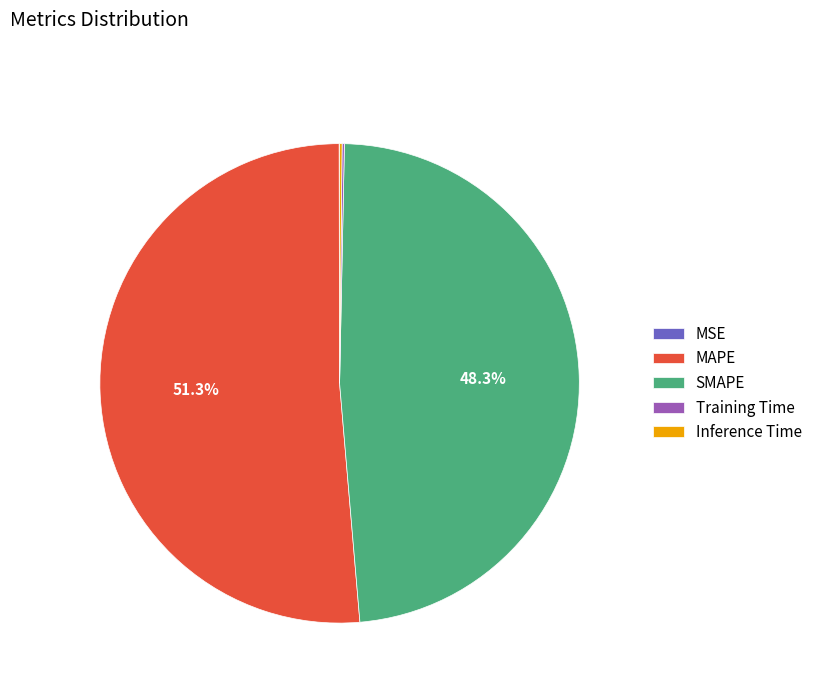

To the nearest percent, what is the difference between the largest and smallest slice percentages?

51%